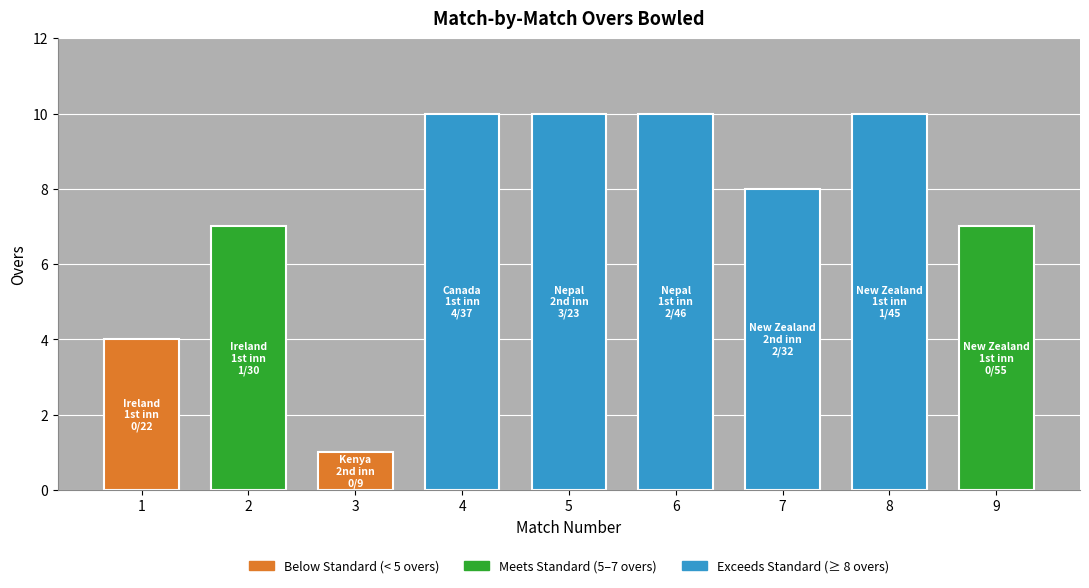

True or false: the data shows 16 at 6.

False